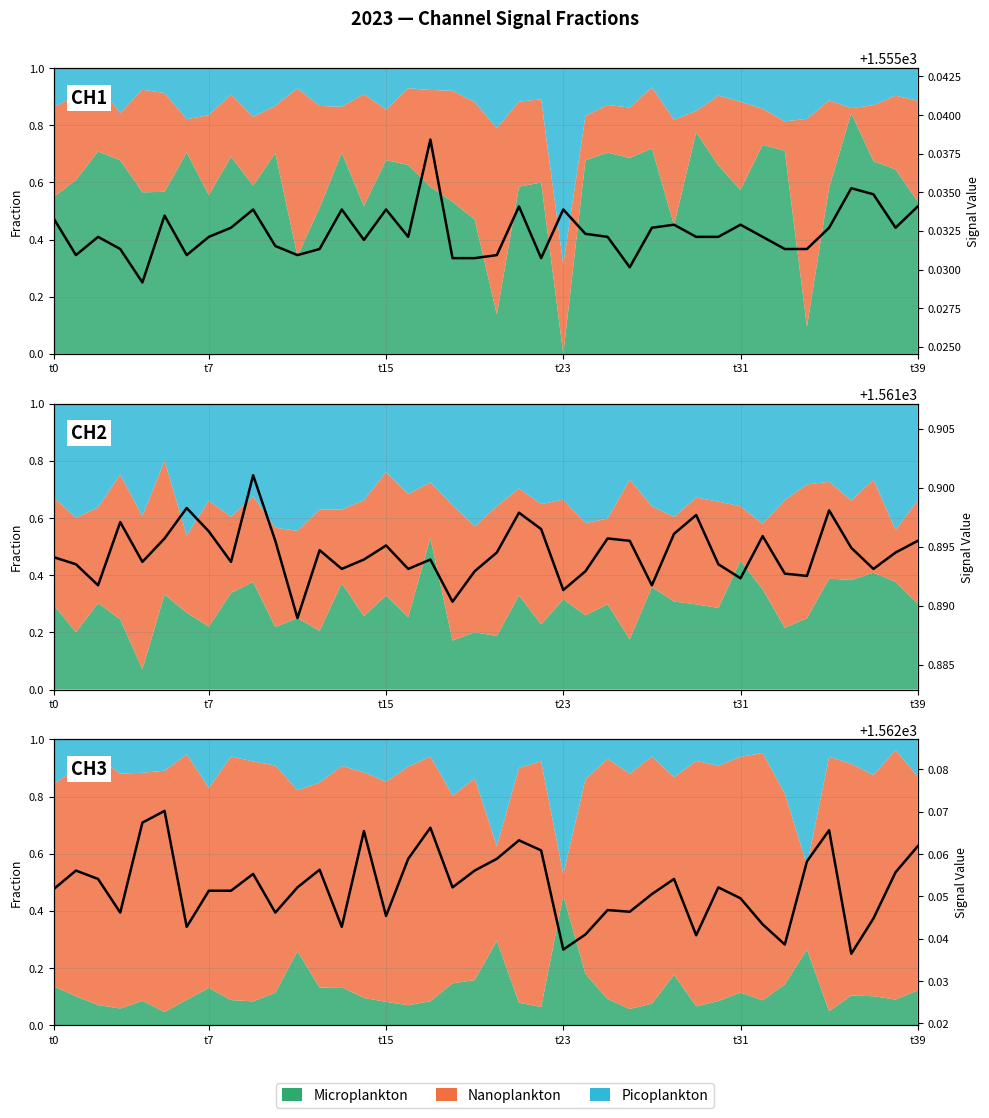

Rank the categories by CH1|AA4 value from highest to lowest.

t39, t31, 17, 35, 14, 21, 39, 22, 16, 20, 34, 12, t7, 19, 38, 9, t15, 28, 11, 18, 30, t0, 7, 8, 27, 31, 25, 26, t23, 10, 15, 37, 32, 6, 13, 24, 29, 33, 23, 36